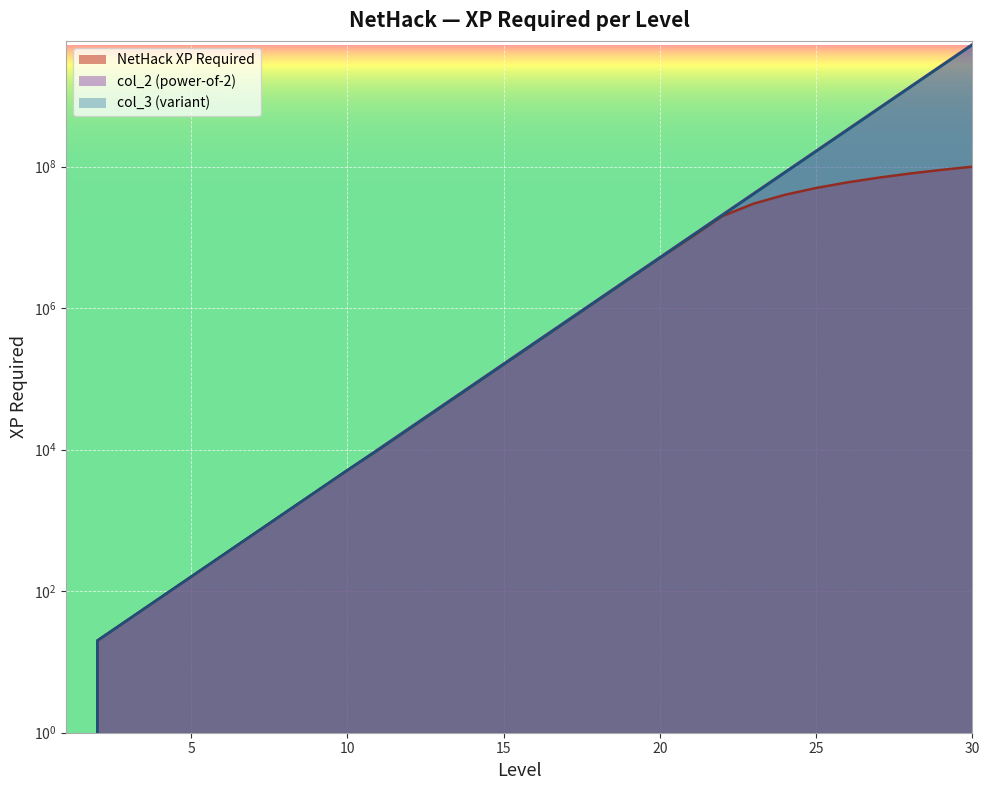

True or false: NetHack XP Required and col_3 (variant) cross at least once.

False